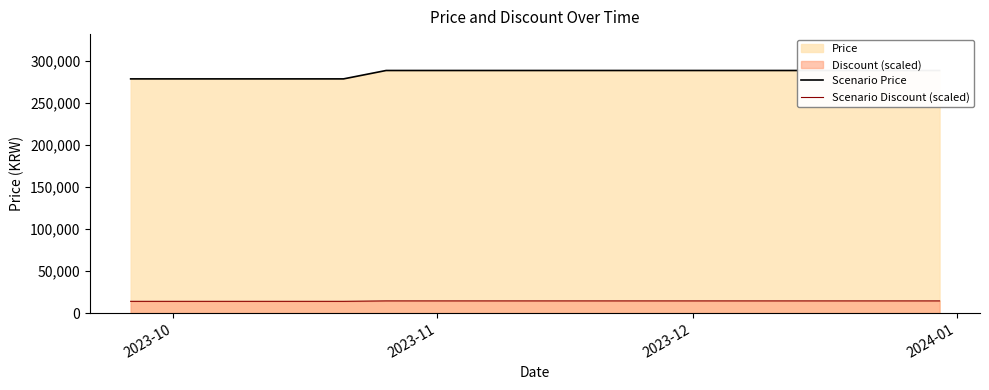

What is the value of the Scenario Price point at the 3rd from the left?

279000